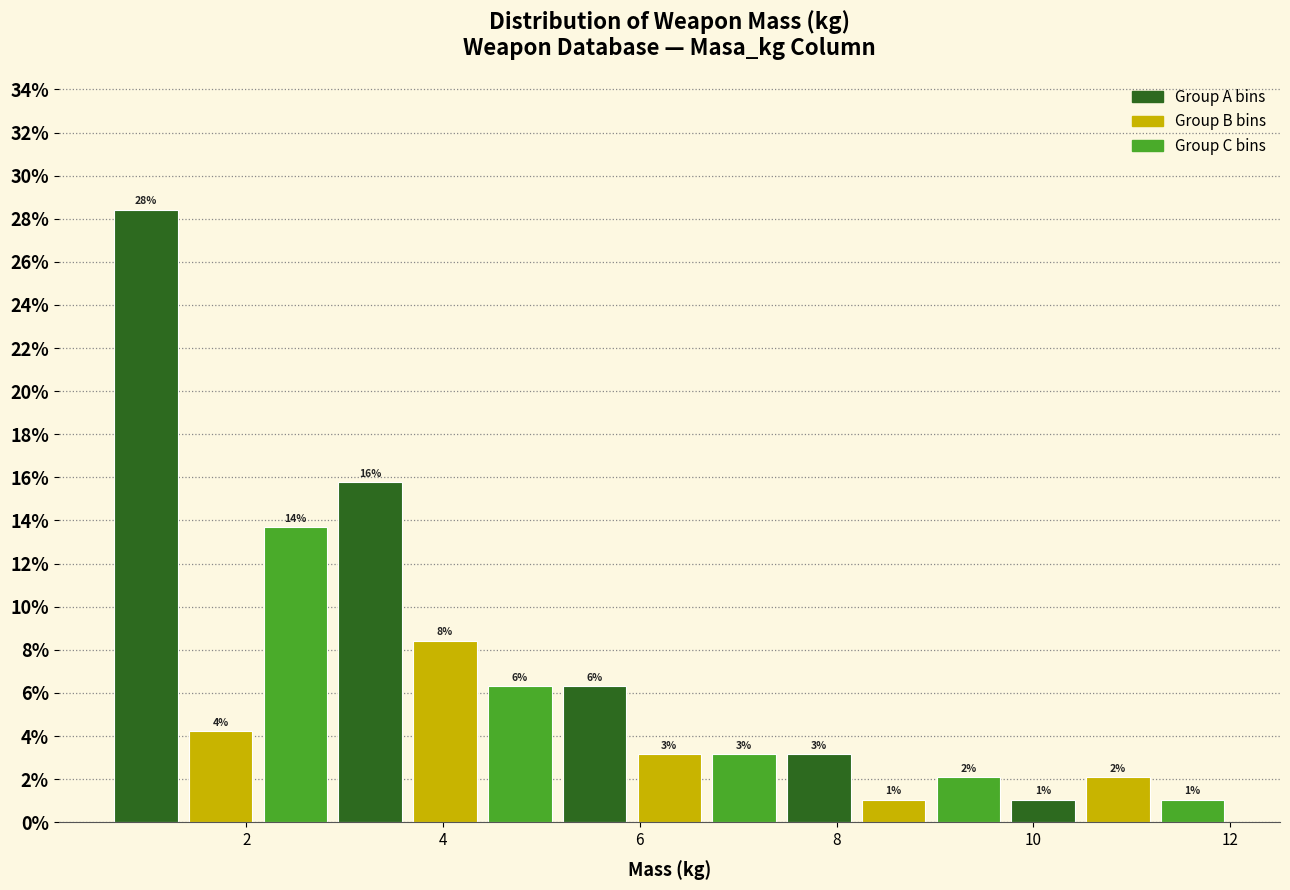

Read against the x-axis, roughly where is the centre of the tallest bar?

1.0